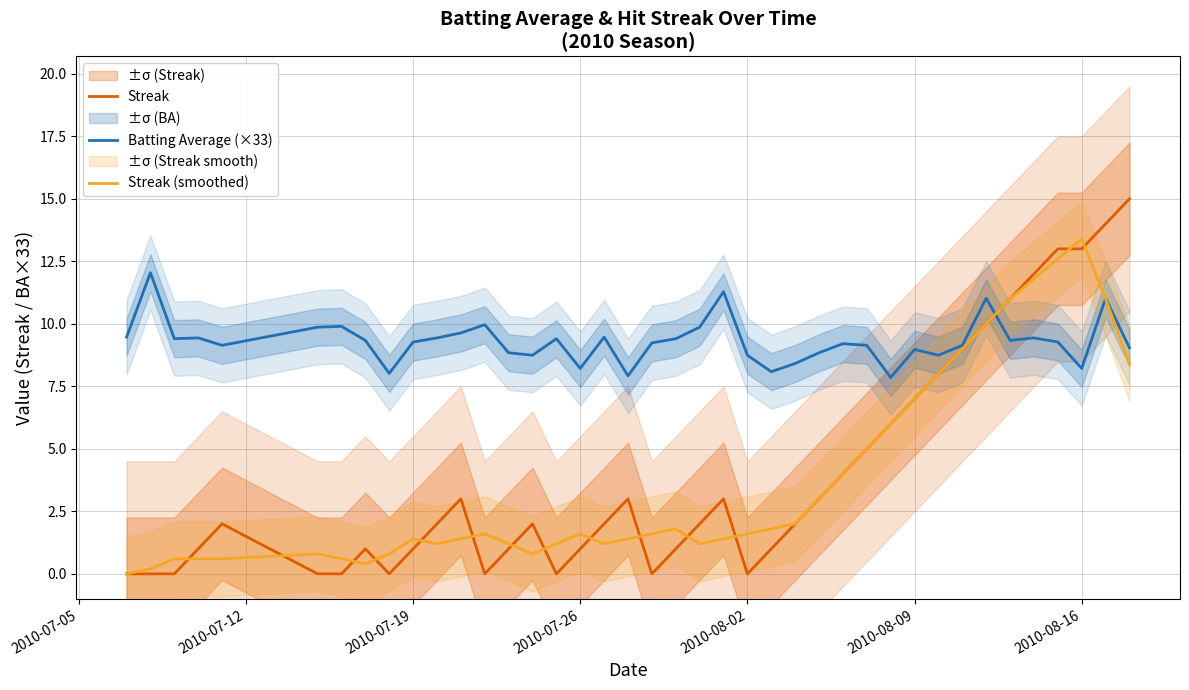

What is the difference between the maximum and minimum values in the Streak series?

15.0